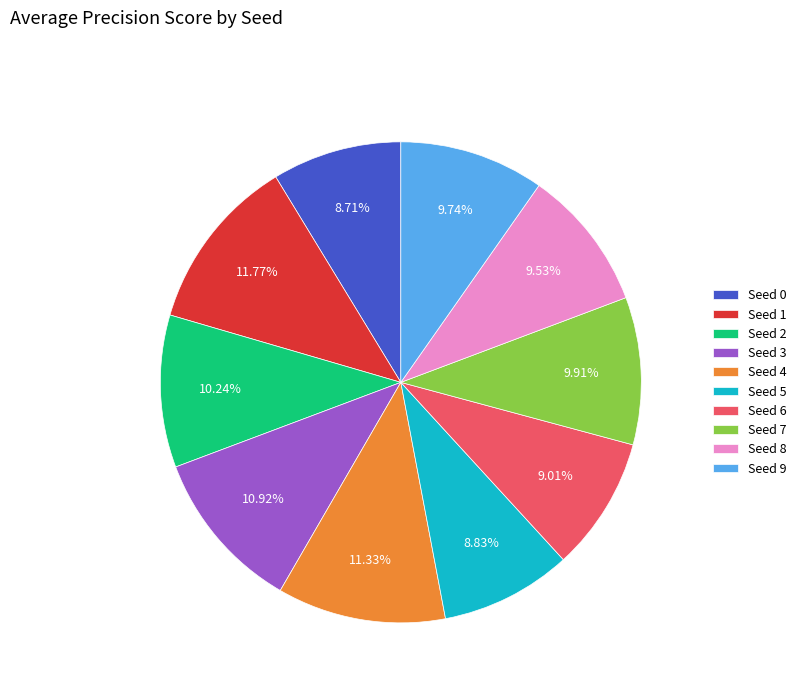

Is Seed 2 the majority of the pie?

No